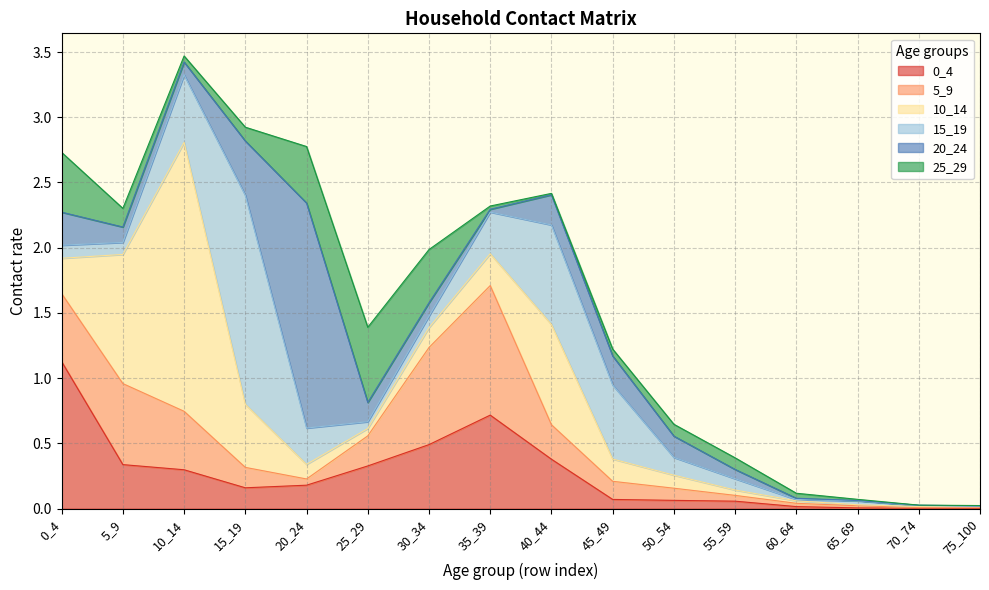

Where is the first local maximum for 15_19?

15_19